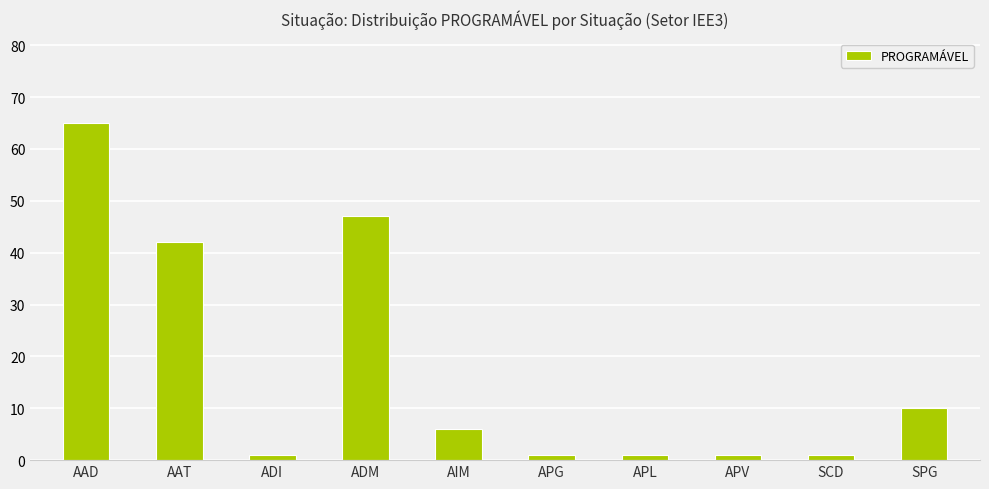

What is the smallest value displayed?

1